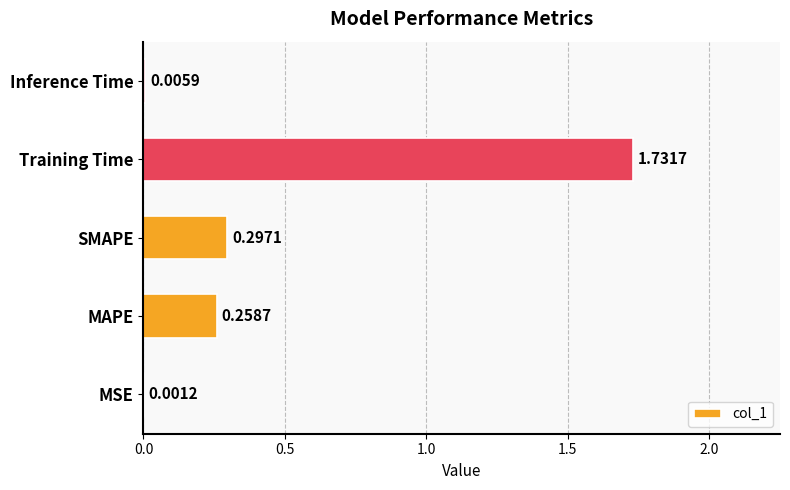

Where is the data nearest to the value 0?

MSE